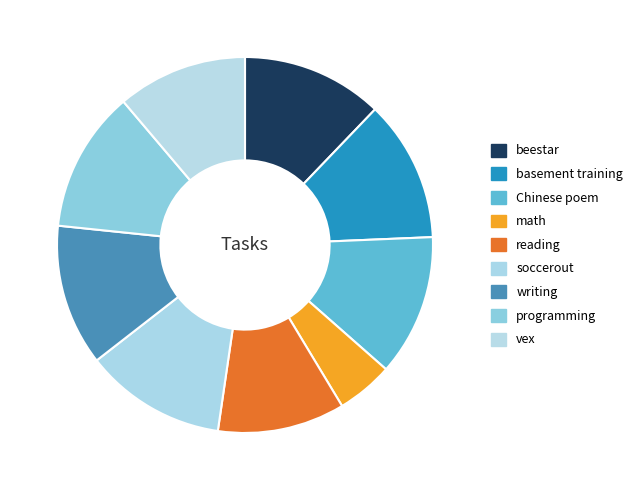

How many segments does this pie chart have?

9